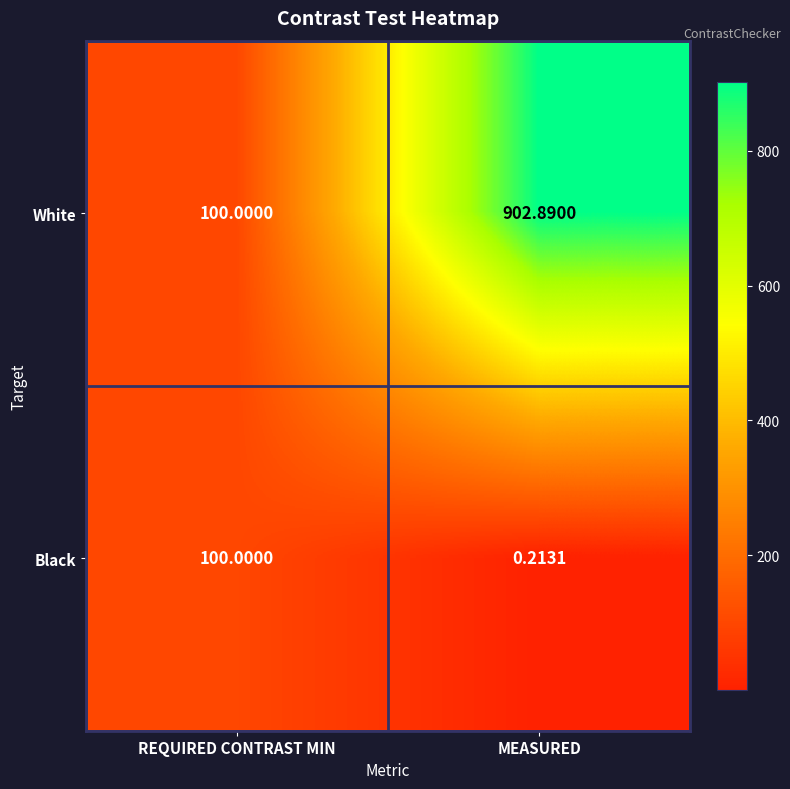

At which category does the chart reach its peak across all series?

MEASURED